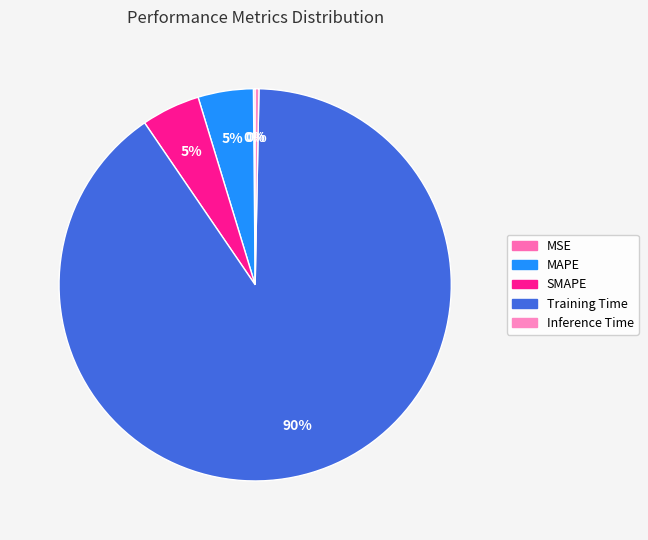

Does any single category account for the majority?

Yes